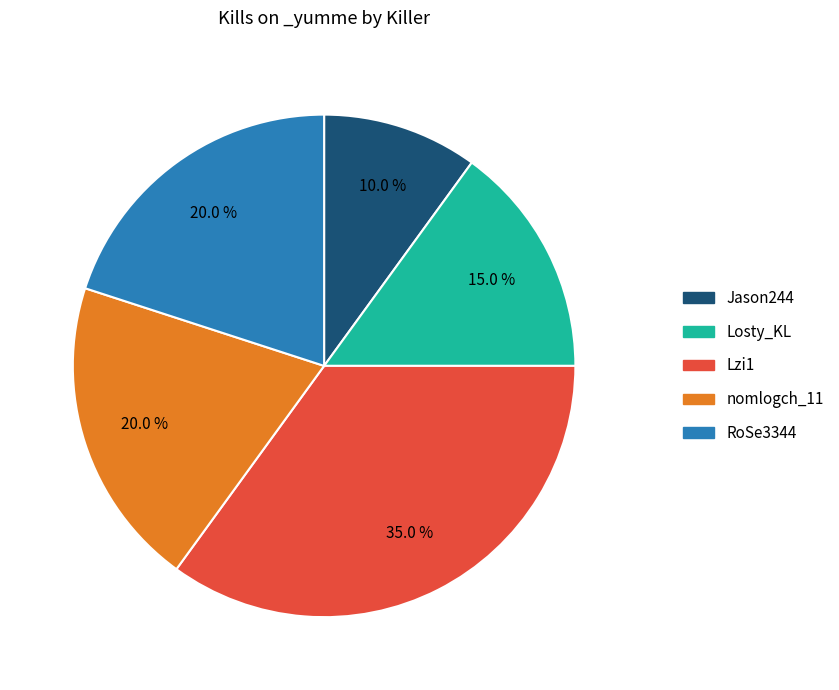

Which category has the smallest portion of the pie?

Jason244